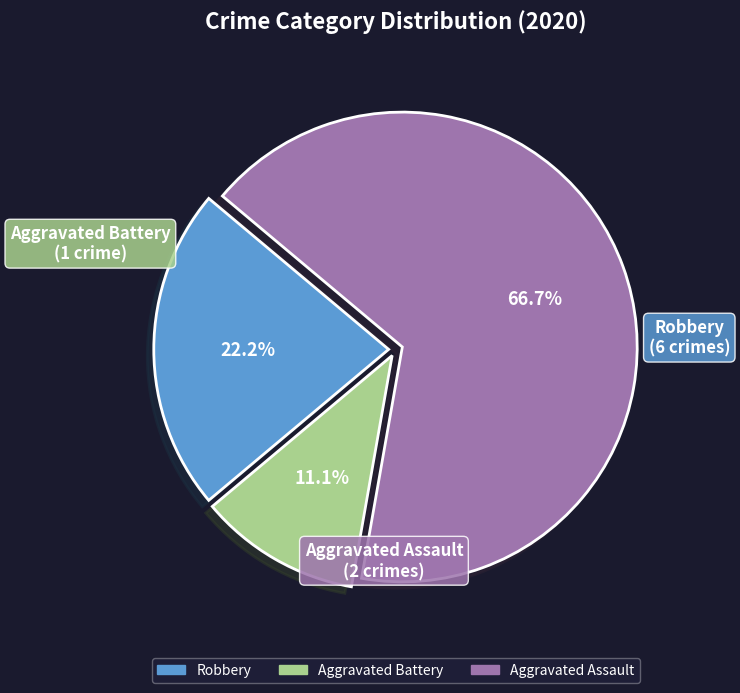

What is the largest slice in the pie chart?

Aggravated Assault